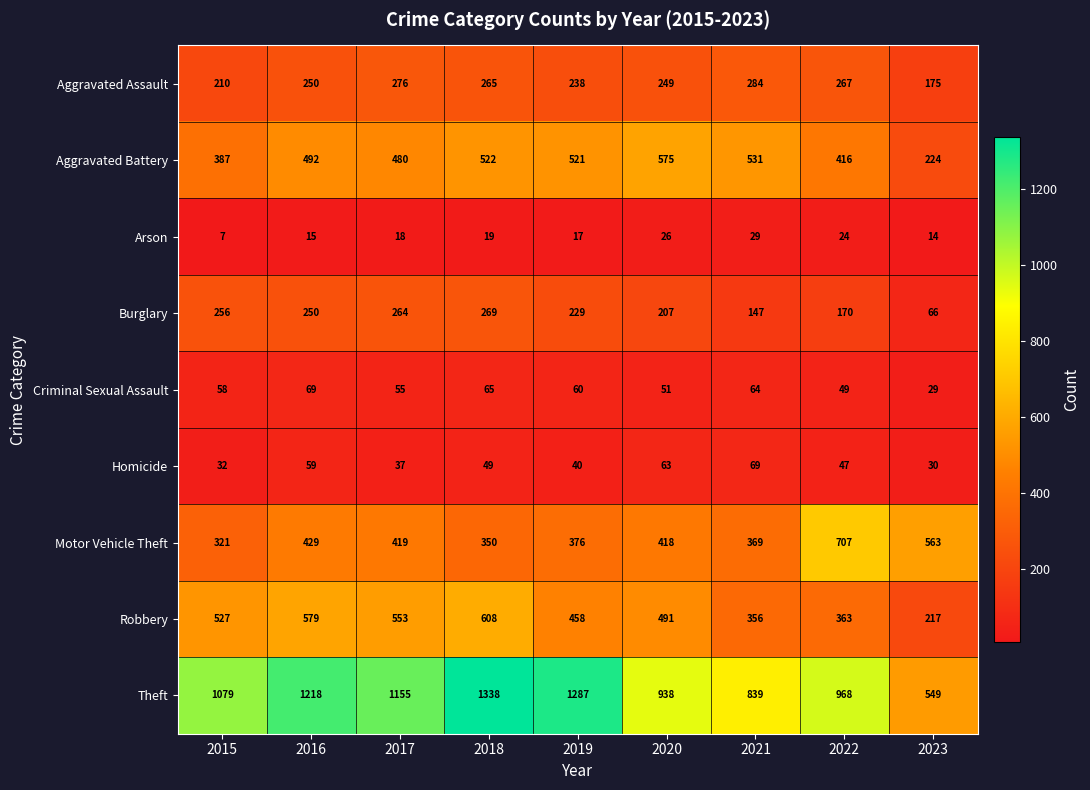

What is the difference between the Robbery values at 2017 and 2016?

26